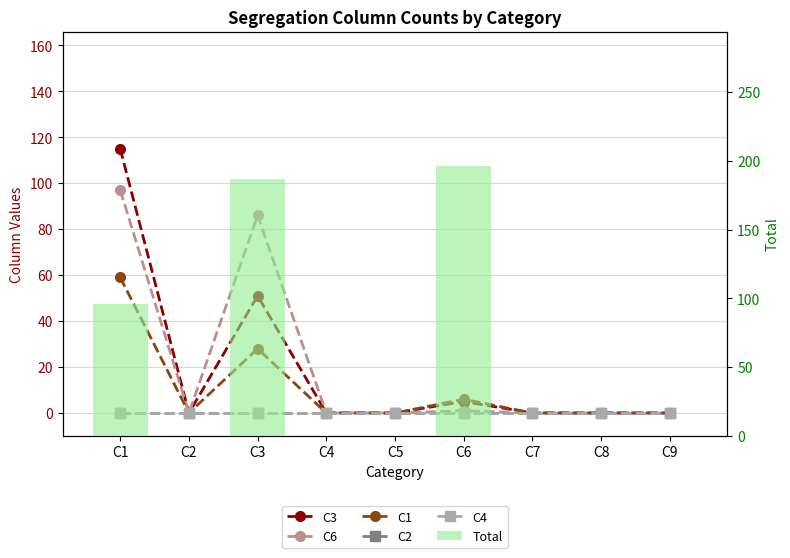

The value of C4 at C6 is 0. True or false?

True